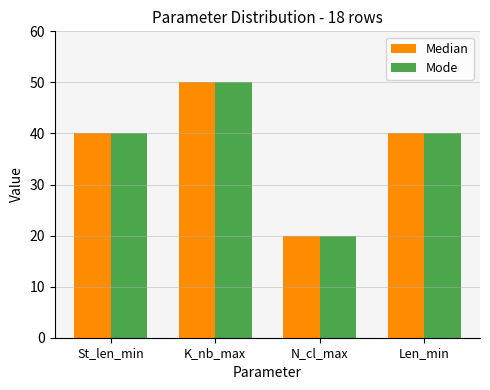

What value does the Median series have at K_nb_max, to the nearest 5?

50